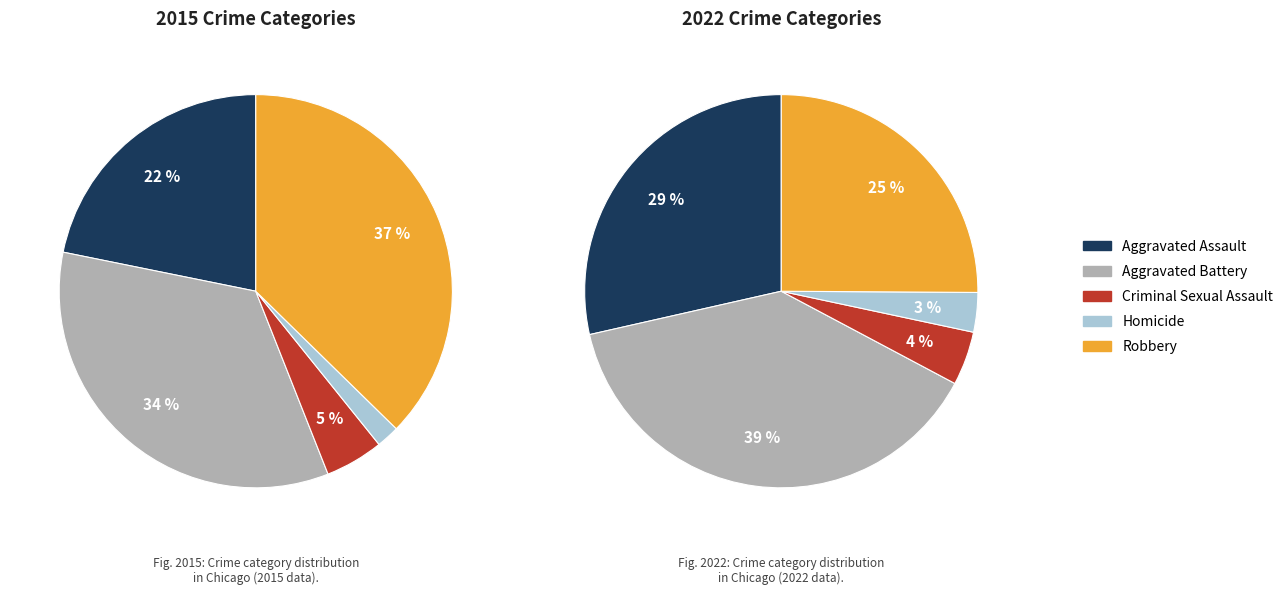

To the nearest percent, what percentage of the pie is Aggravated Battery?

34%